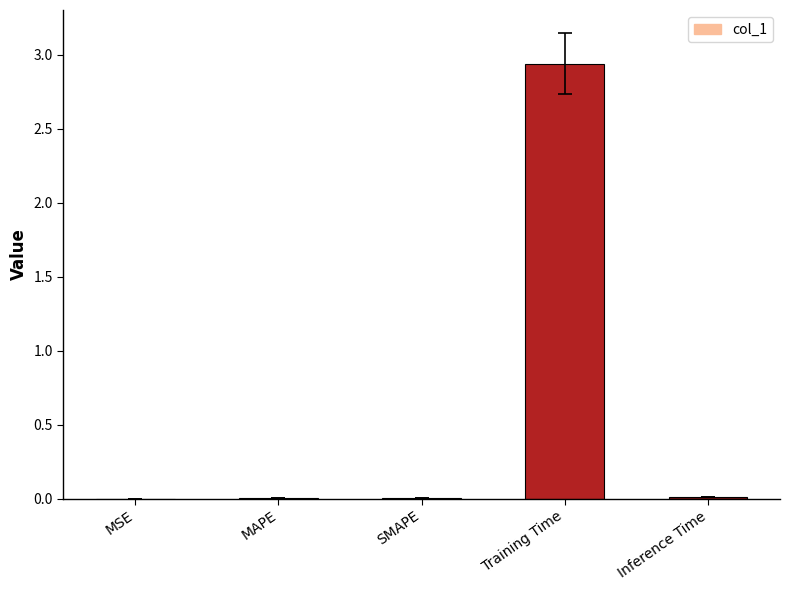

The value at MAPE is 0.0. True or false?

True